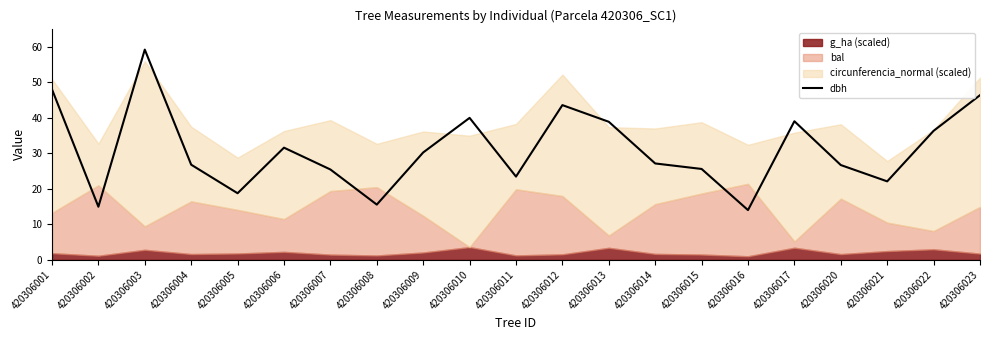

Reading left to right, extract all data points from this chart.

420306001=48.0	420306002=14.9	420306003=59.2	420306004=26.8	420306005=18.8	420306006=31.6	420306007=25.4	420306008=15.6	420306009=30.2	420306010=40.0	420306011=23.4	420306012=43.6	420306013=38.9	420306014=27.1	420306015=25.6	420306016=14.0	420306017=39.0	420306020=26.7	420306021=22.1	420306022=36.4	420306023=46.4